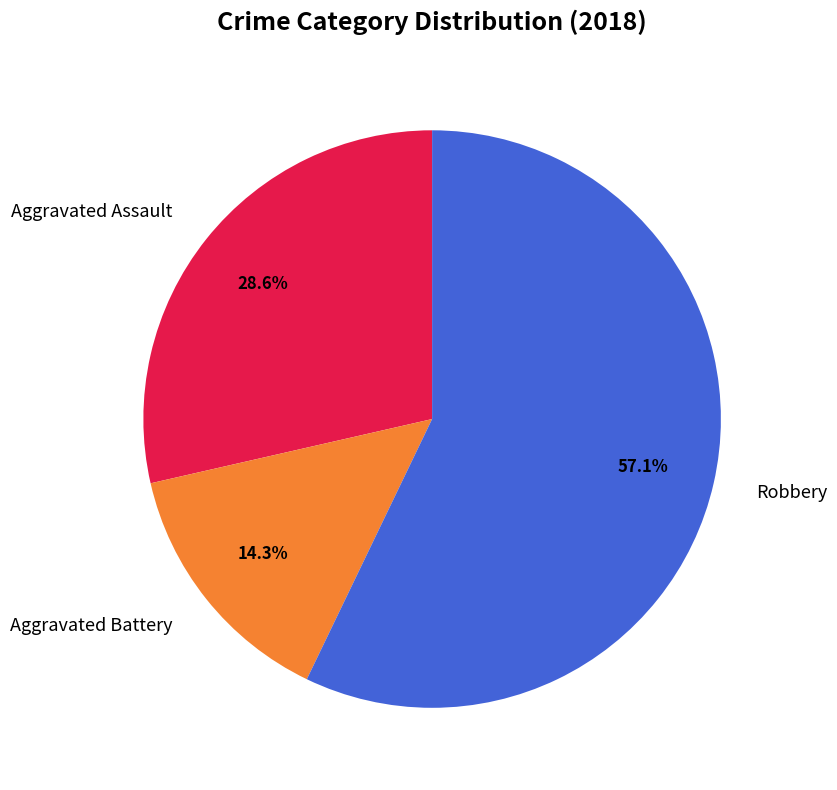

To the nearest percent, what is the difference between the Robbery and Aggravated Battery slice percentages?

43%